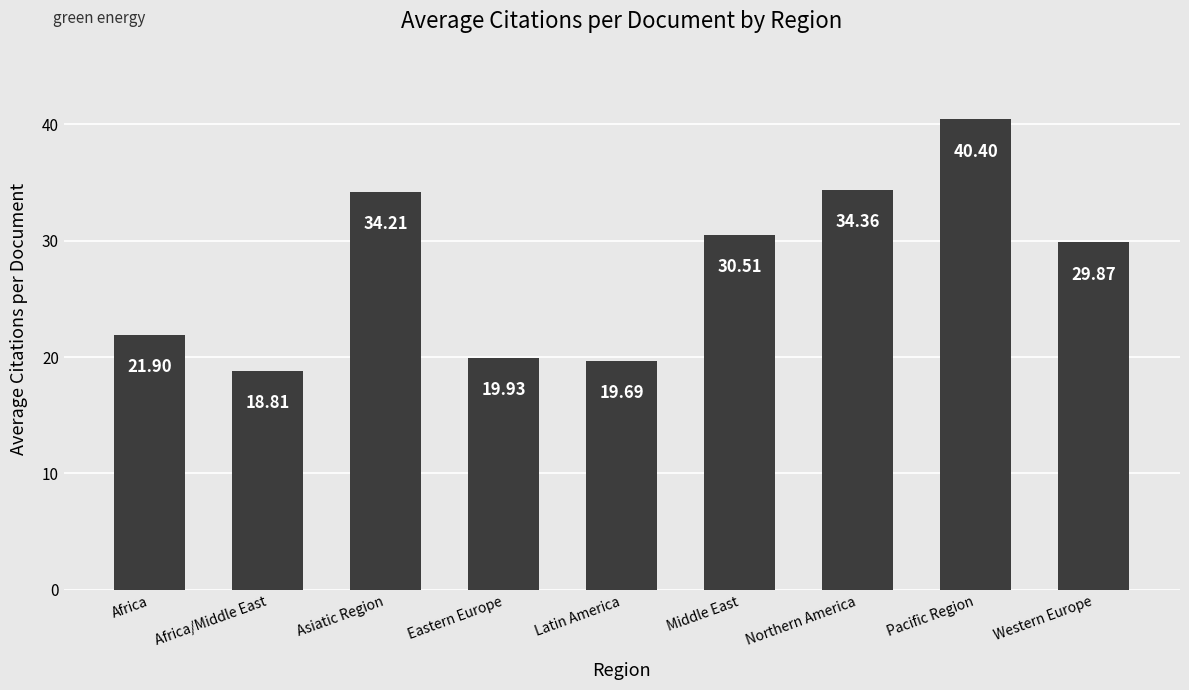

Reading right to left, extract all data points from this chart.

Western Europe=29.9	Pacific Region=40.4	Northern America=34.4	Middle East=30.5	Latin America=19.7	Eastern Europe=19.9	Asiatic Region=34.2	Africa/Middle East=18.8	Africa=21.9